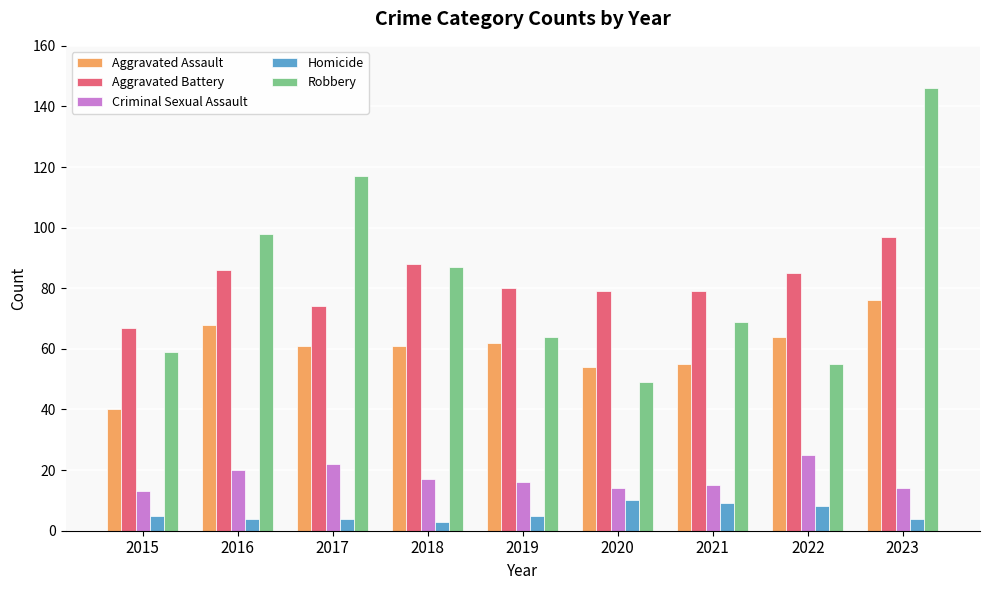

What are all the series names shown in the legend?

Aggravated Assault, Aggravated Battery, Criminal Sexual Assault, Homicide, Robbery